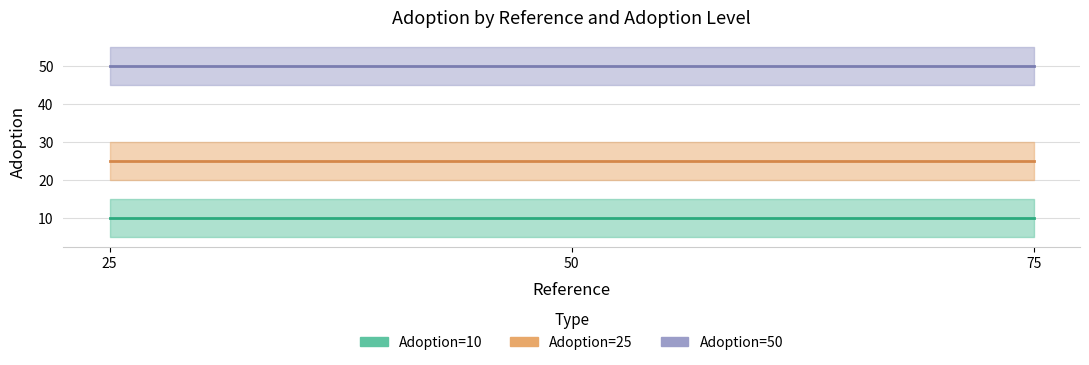

Reading left to right, list all the values displayed in this chart.

10: 10	10	10
25: 25	25	25
50: 50	50	50